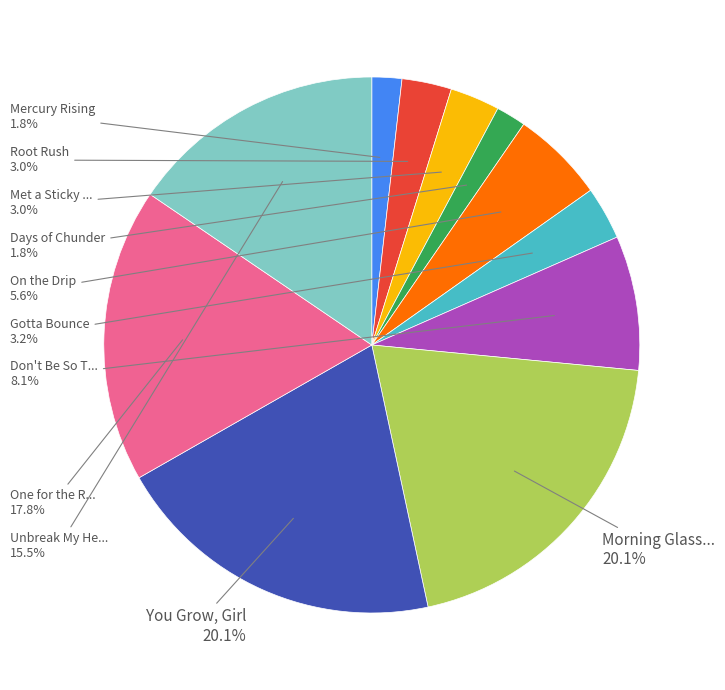

Is there a majority slice in this chart?

No